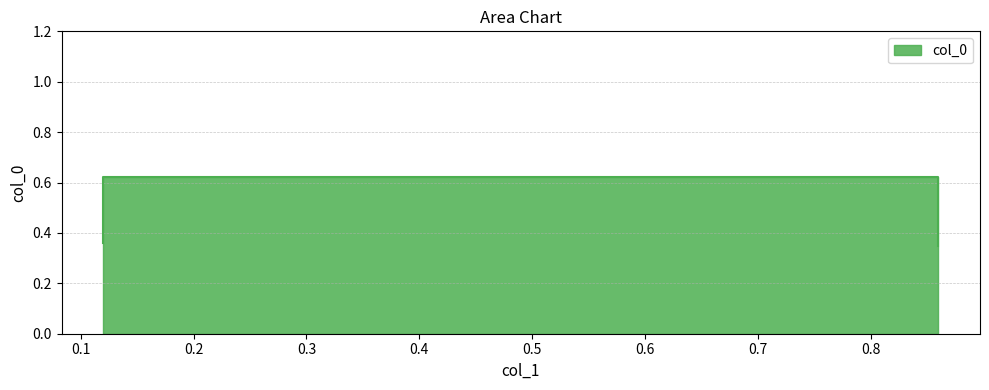

How many points are higher than both their immediate neighbors (excluding endpoints)?

1